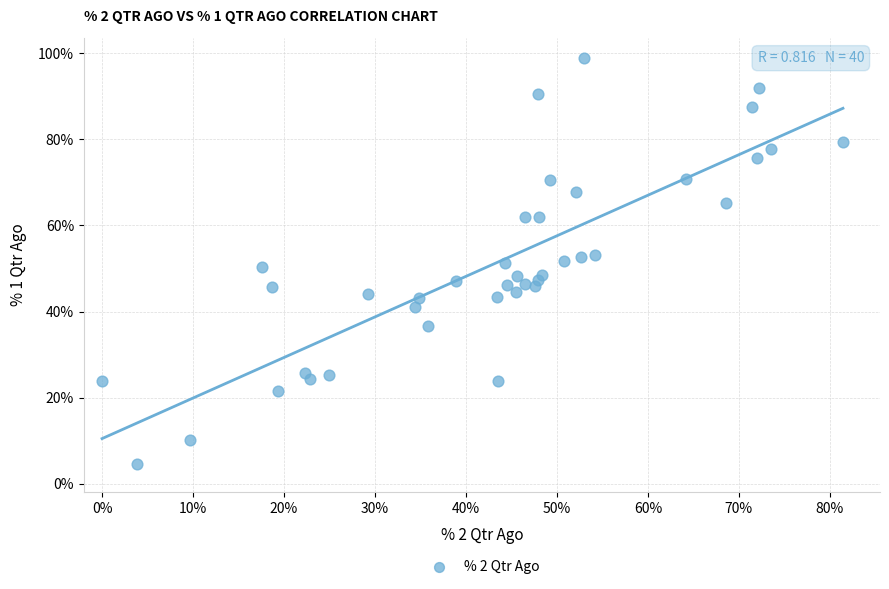

What is the range of Y values (max minus min)?

94.3